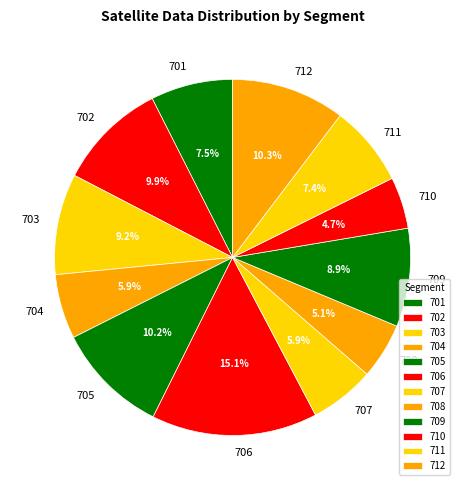

Is 708 the majority of the pie?

No